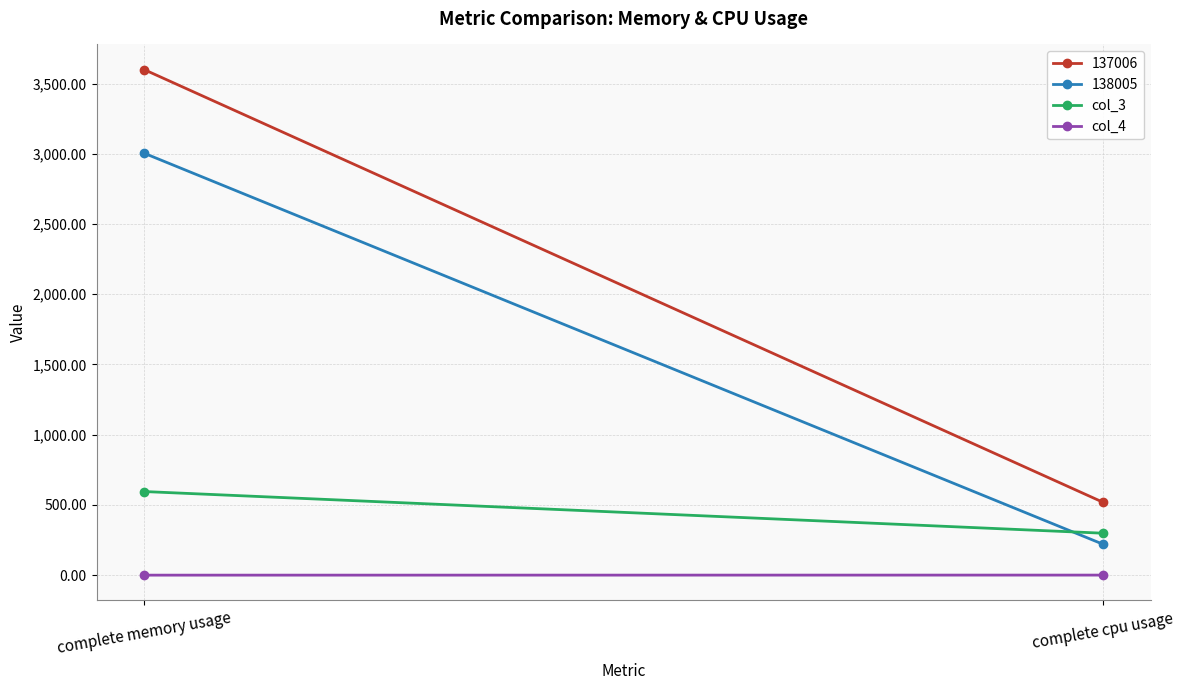

What is the label of the 2nd point from the right?

complete memory usage